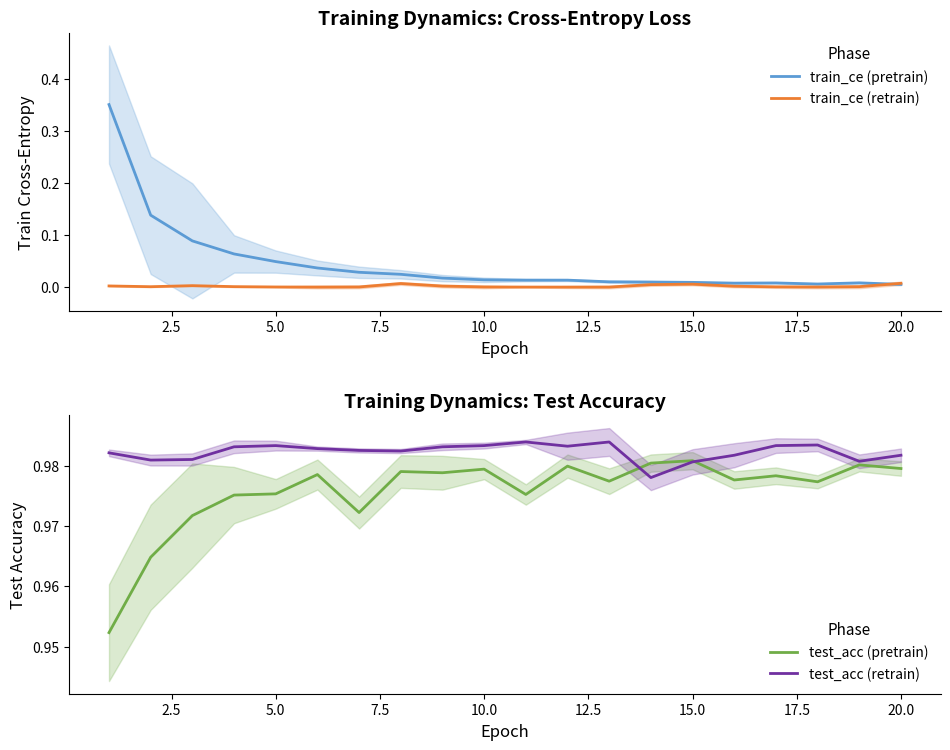

What are all the series names shown in the legend?

train_ce (pretrain), train_ce (retrain), test_acc (pretrain), test_acc (retrain)